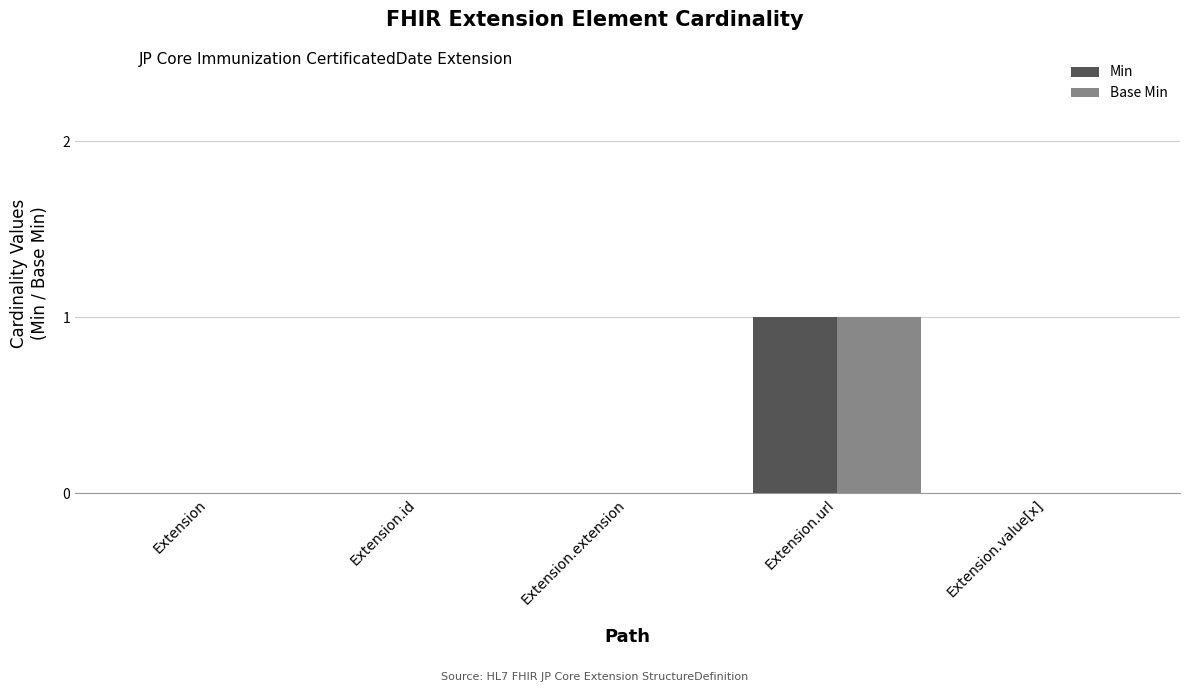

How many groups of bars are there?

5